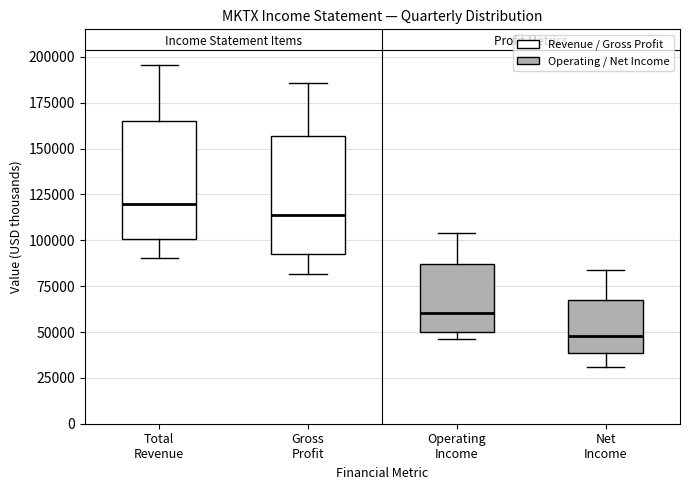

Which box has the highest median line?

Total Revenue